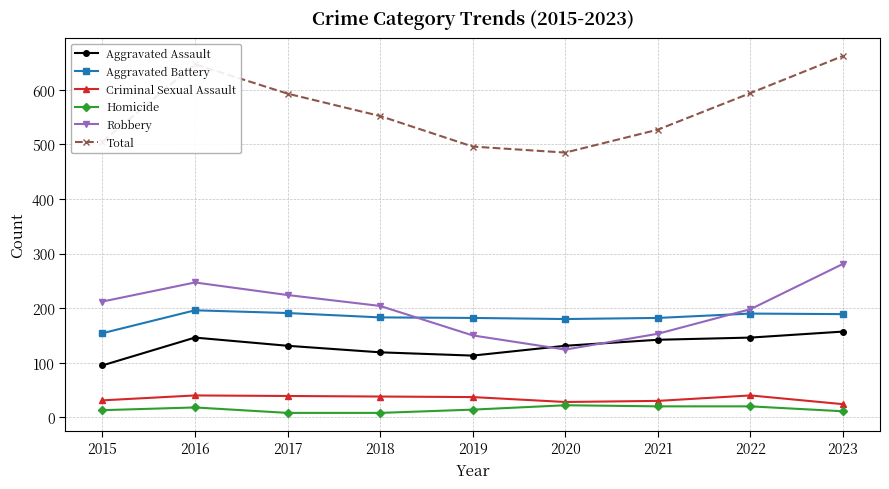

True or false: Aggravated Battery and Criminal Sexual Assault intersect in this chart.

False